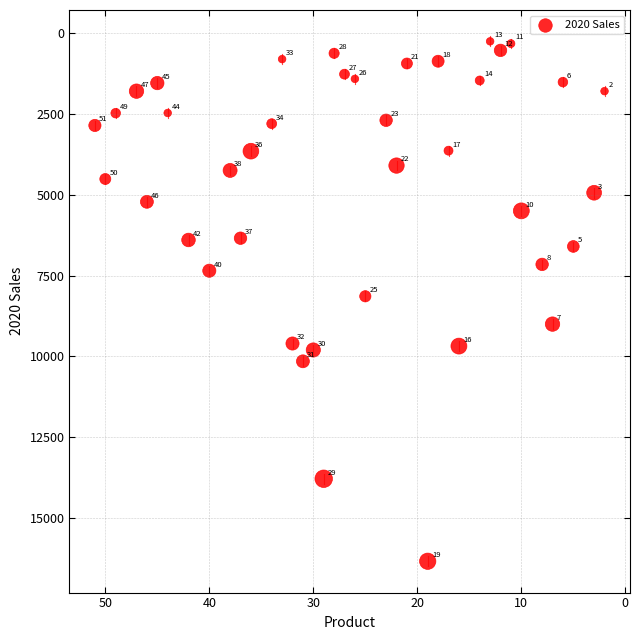

What is the range of X values (max minus min)?

49